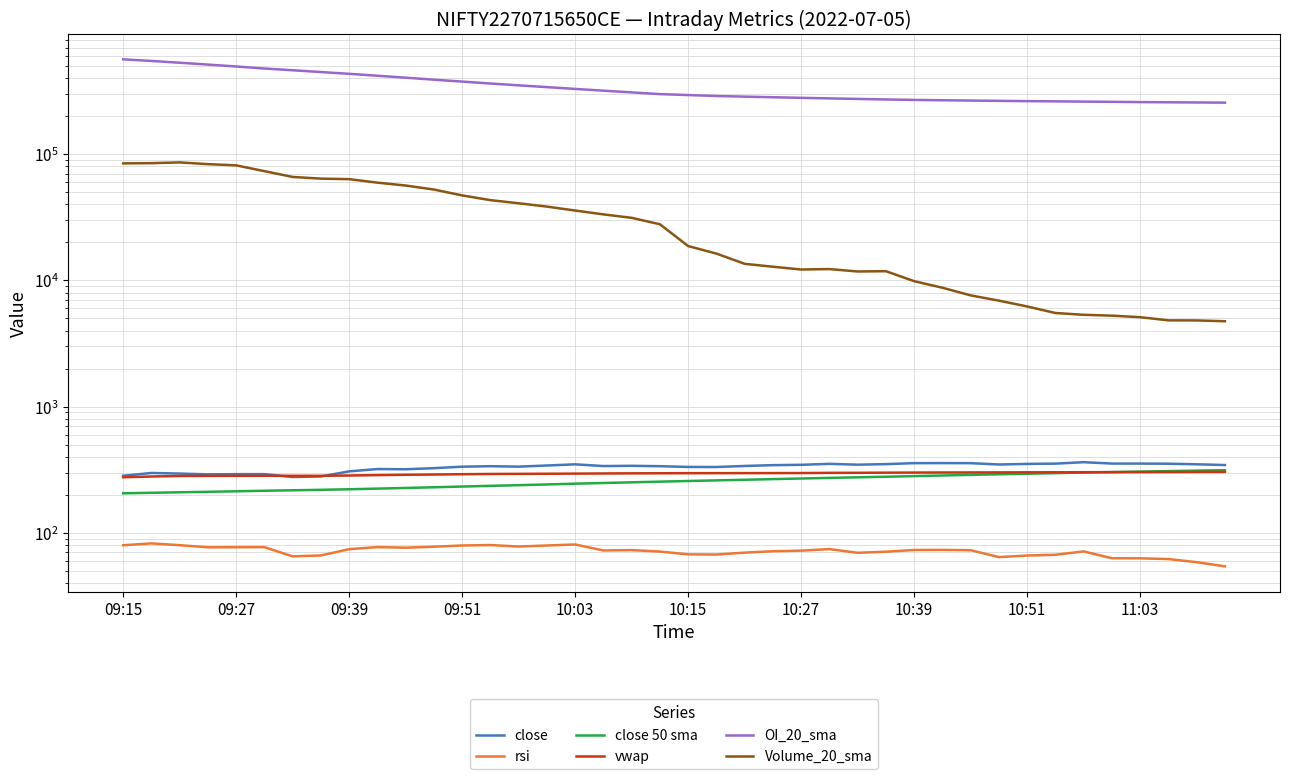

The value of vwap at 11:03 is 111.4. True or false?

False